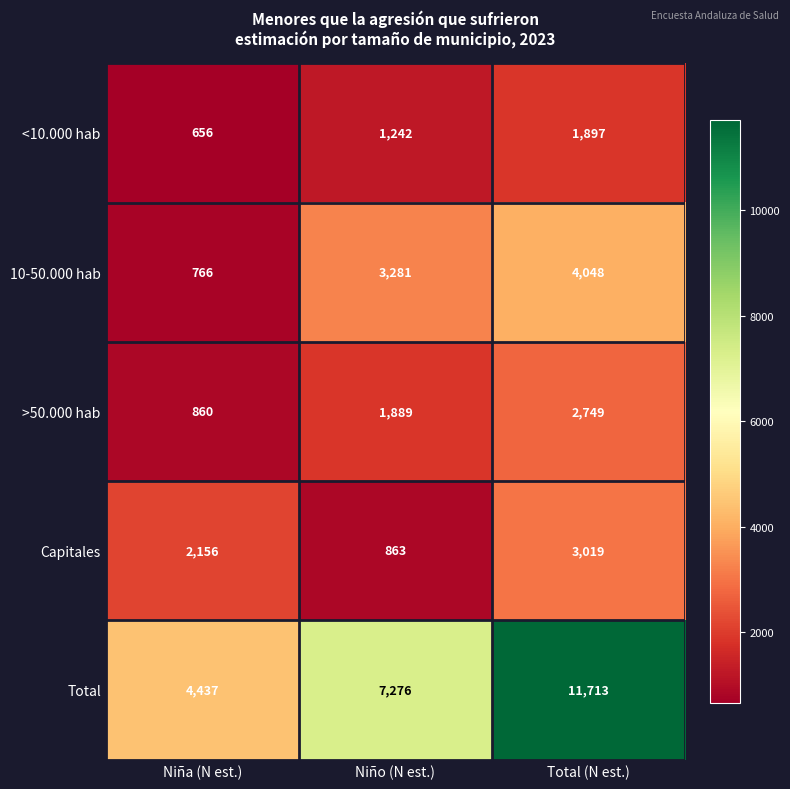

Is it true that 10-50.000 hab equals 4048 at Total (N est.)?

True